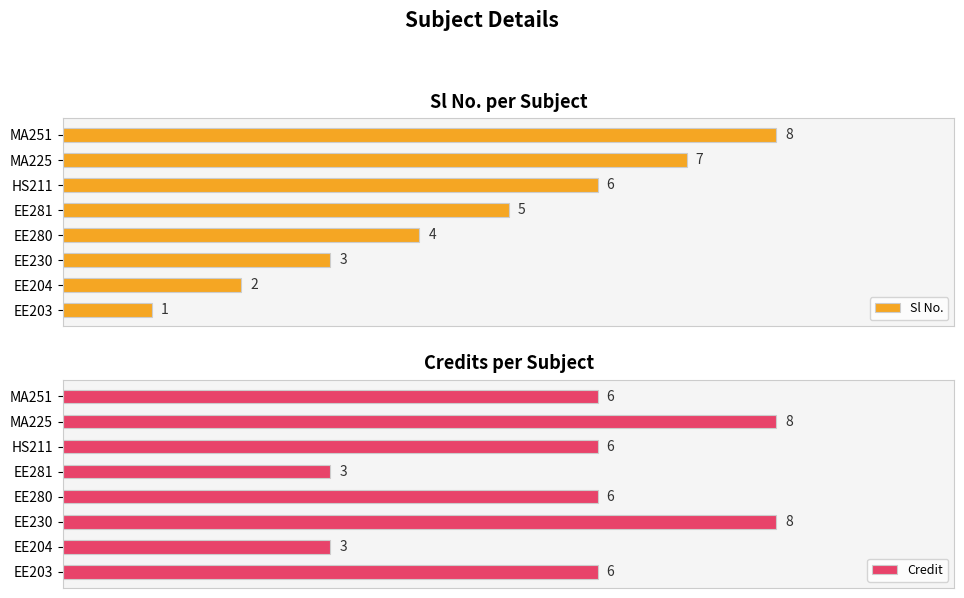

Which series has the widest spread of values?

Sl No.